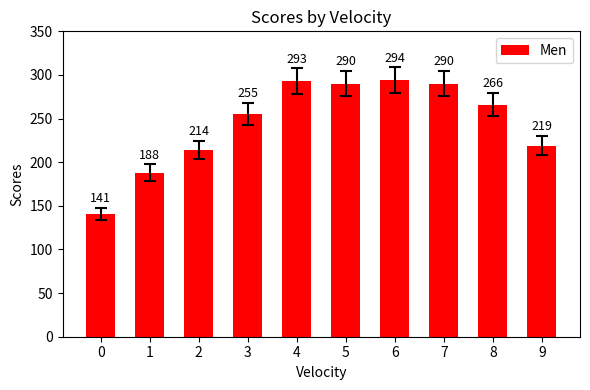

What is the value of the 2nd bar from the left?

188